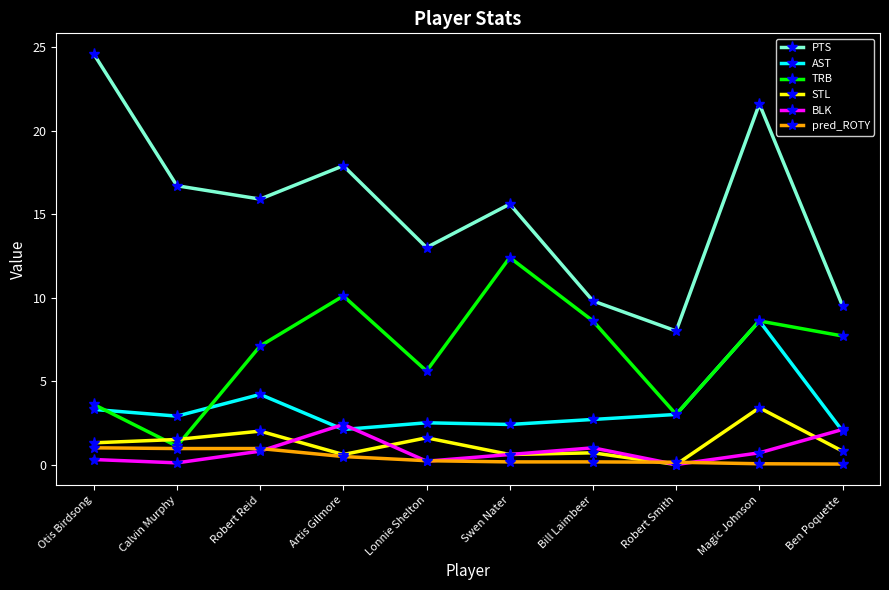

True or false: STL has more than 1 points higher than both neighbors.

True